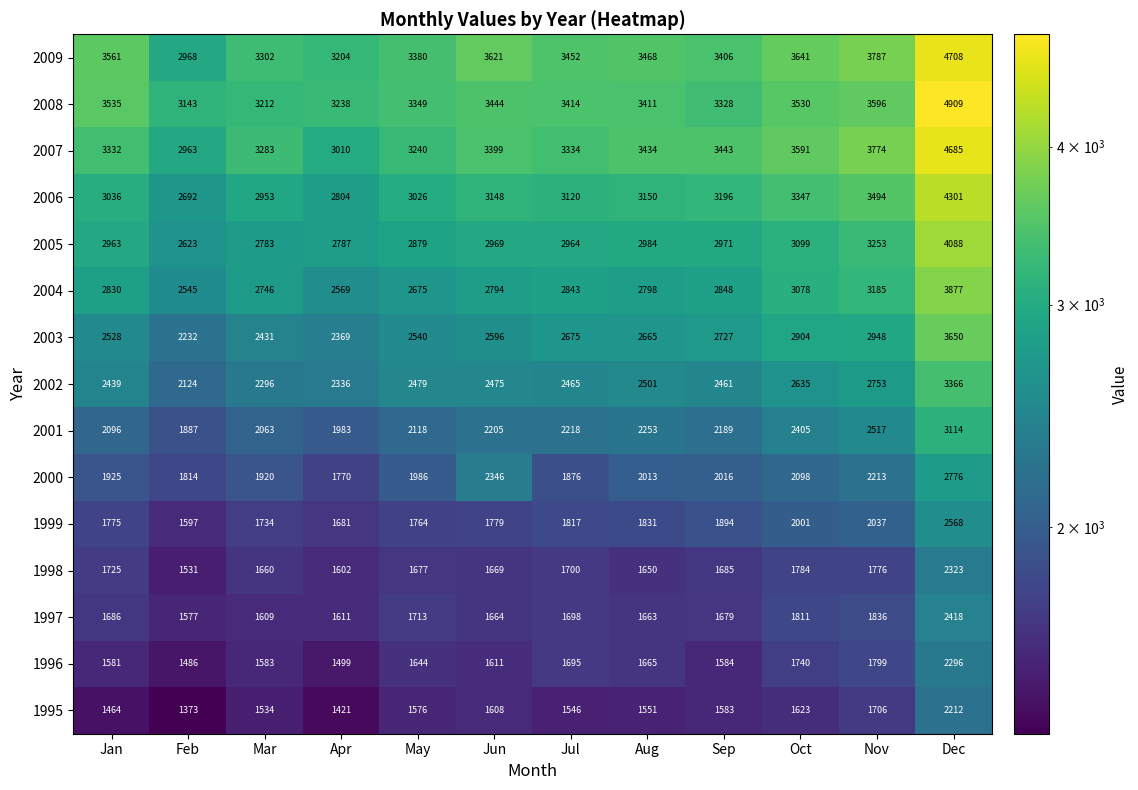

Rank the series at Nov from highest to lowest value.

2009, 2007, 2008, 2006, 2005, 2004, 2003, 2002, 2001, 2000, 1999, 1997, 1996, 1998, 1995